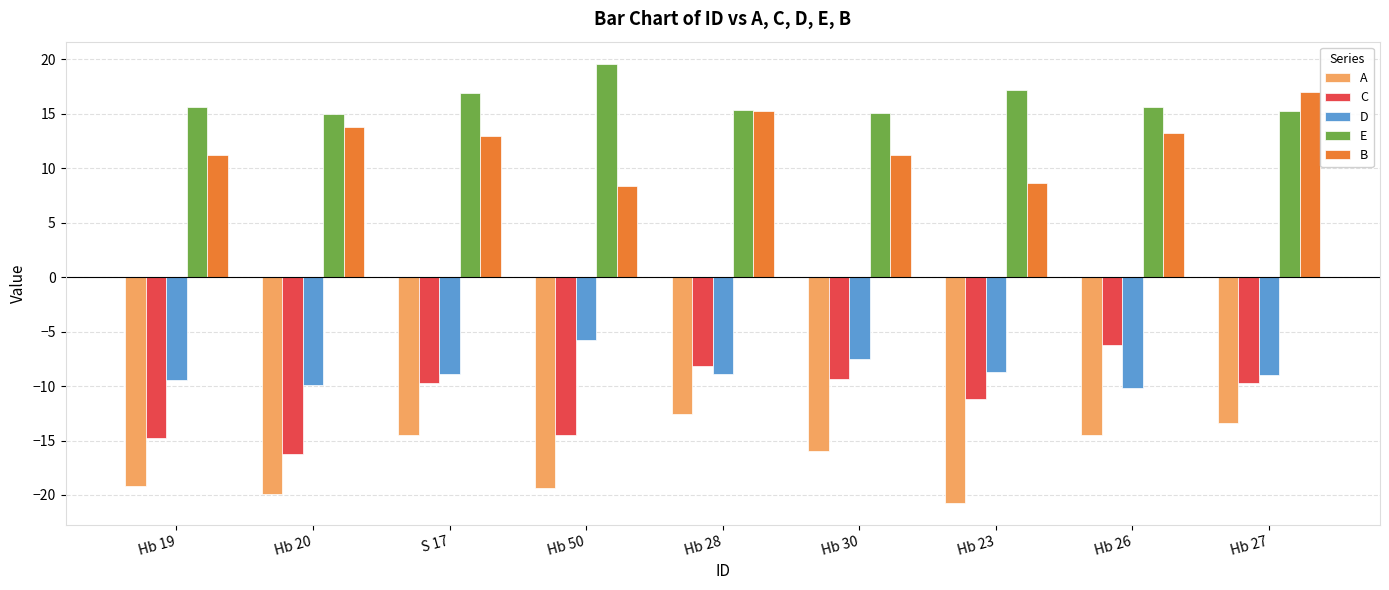

At Hb 50, list the series in order from largest to smallest.

E, B, D, C, A